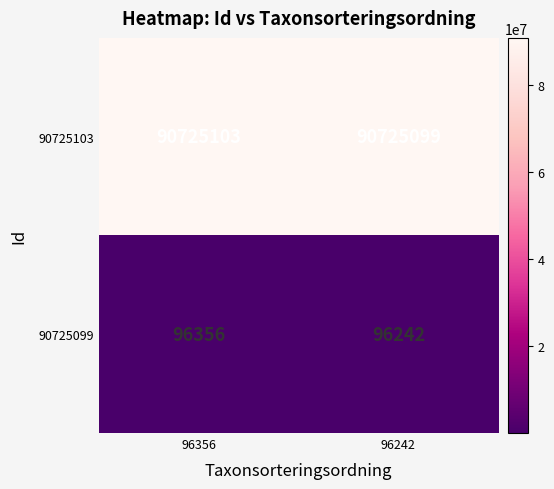

At 96356, list the series in order from smallest to largest.

90725099, 90725103